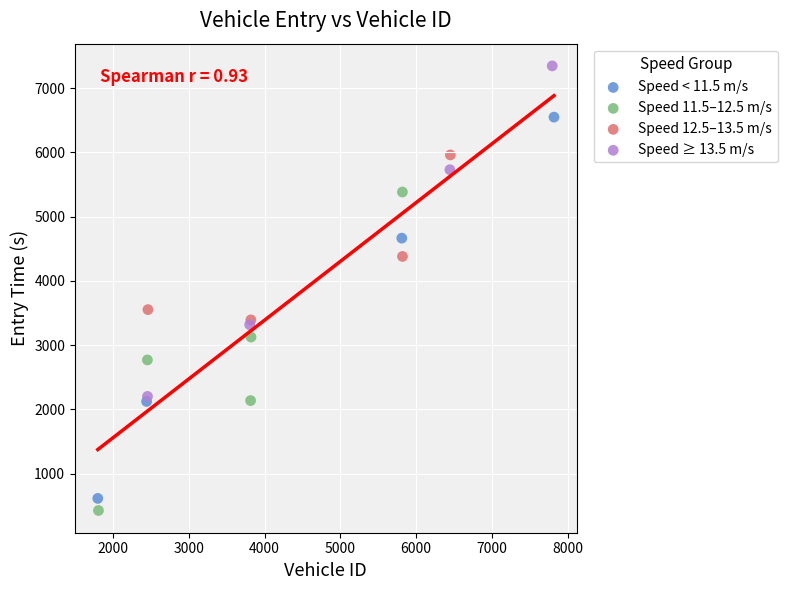

Which series reaches the minimum Y coordinate?

Speed 11.5–12.5 m/s